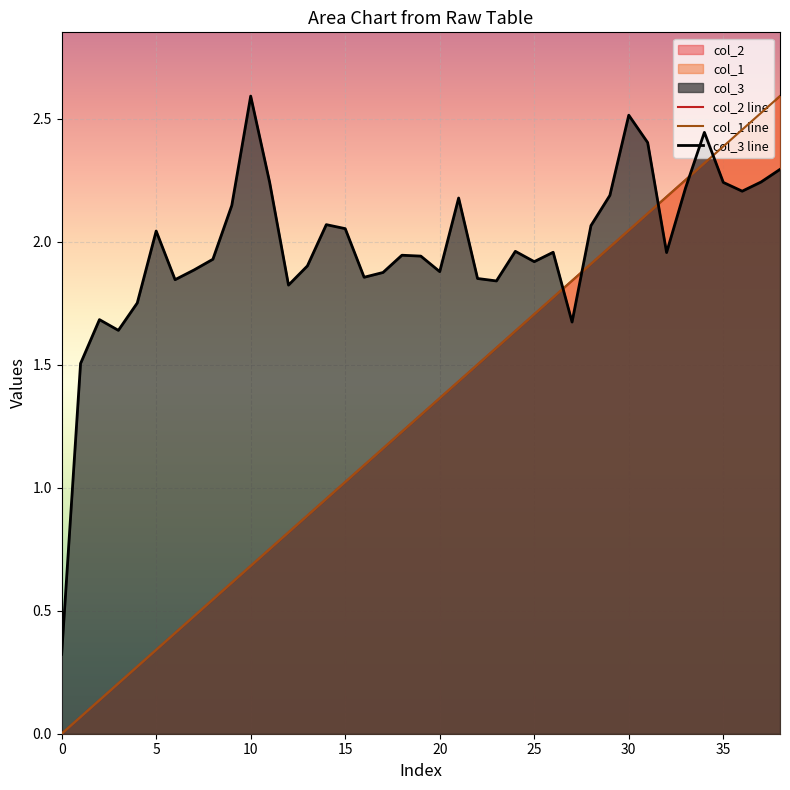

Which series has the widest spread of values?

col_2 line